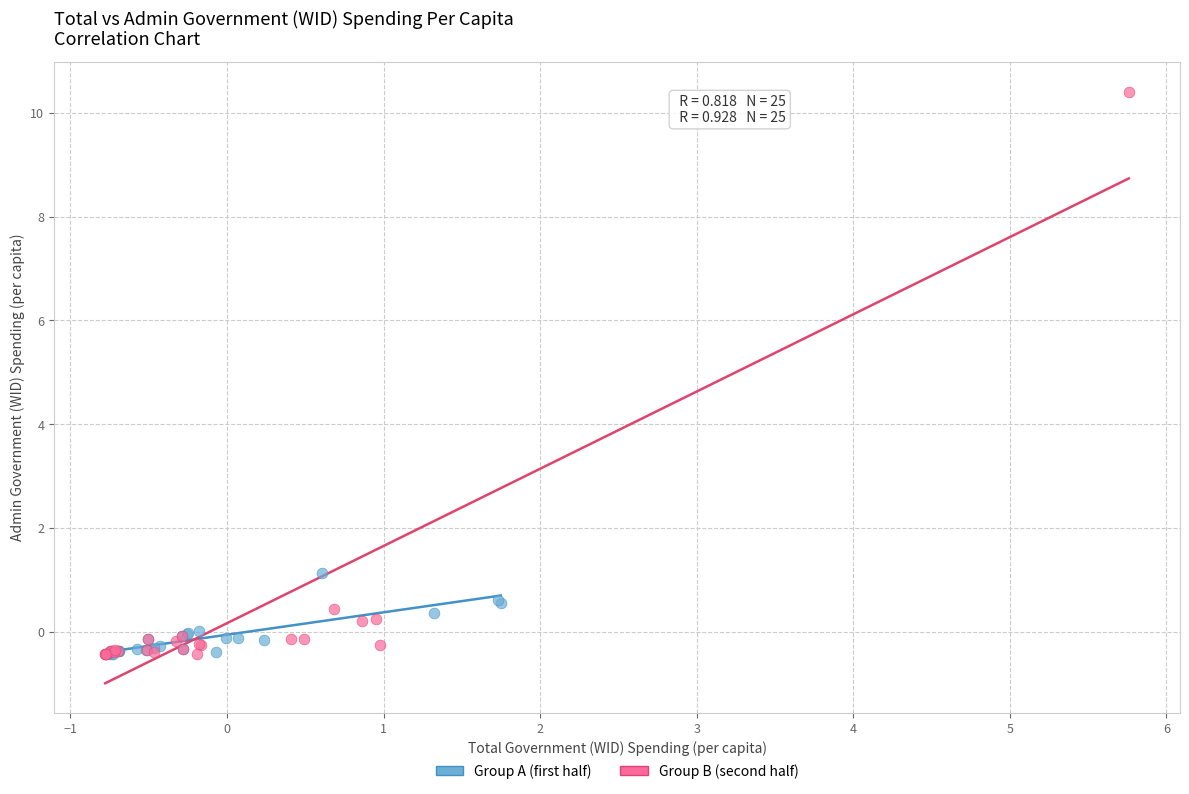

Which series has the largest Y range (max minus min)?

Group B (second half)